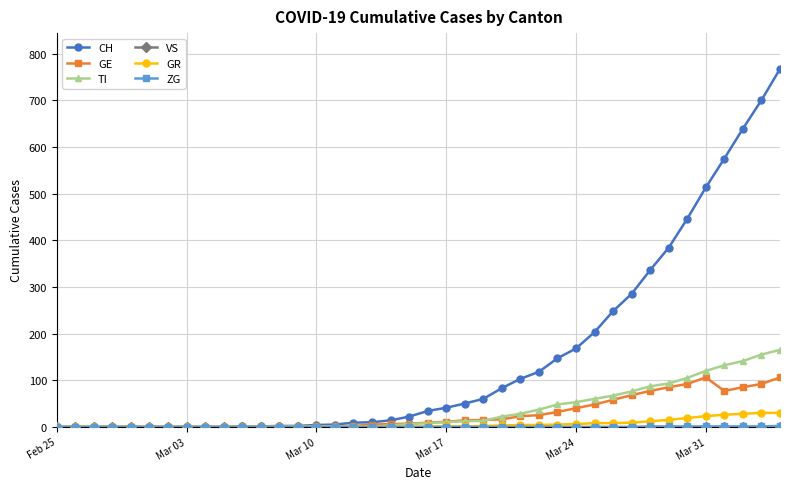

Which series has the largest total across all categories?

CH